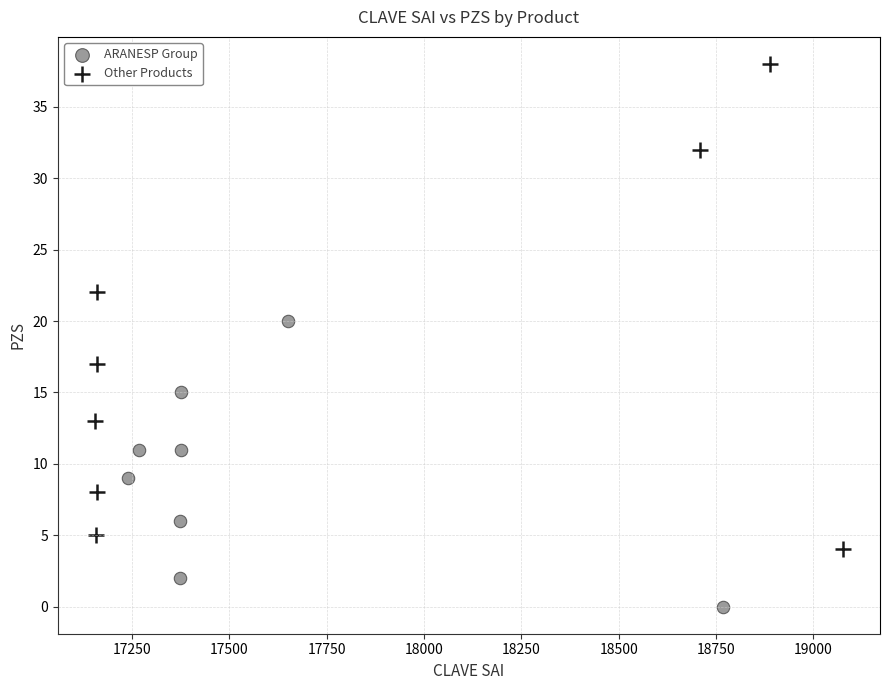

Which series reaches the maximum Y coordinate?

Other Products